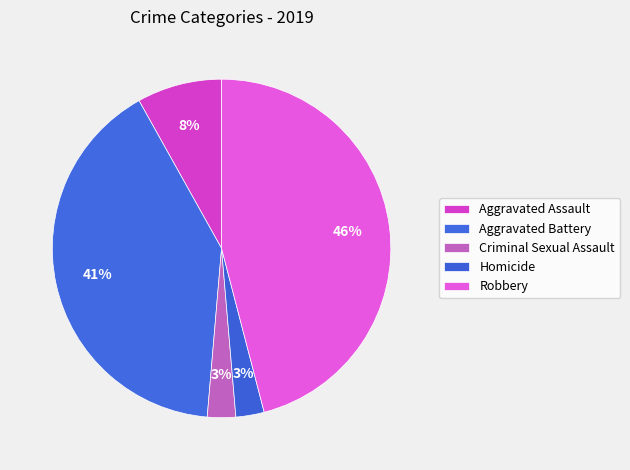

Which category has the biggest portion of the pie?

Robbery